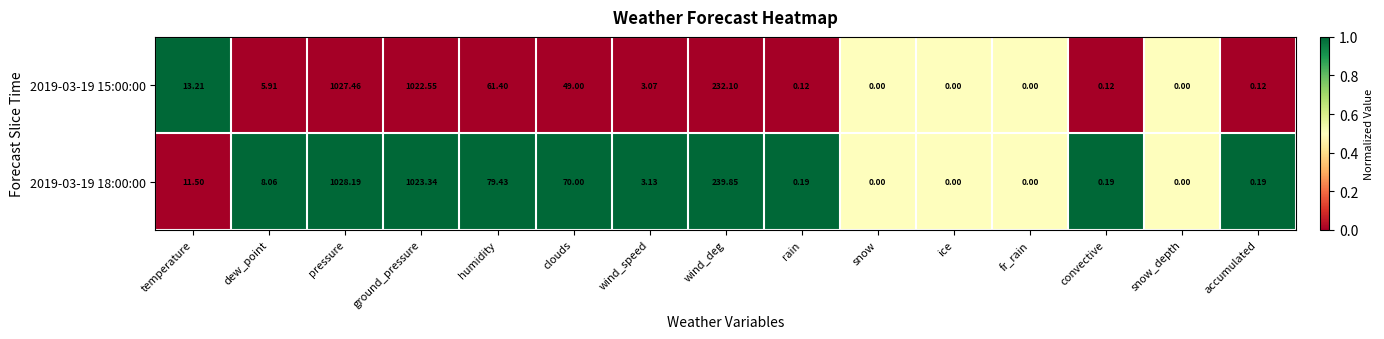

Which label corresponds to the largest value in the chart?

pressure